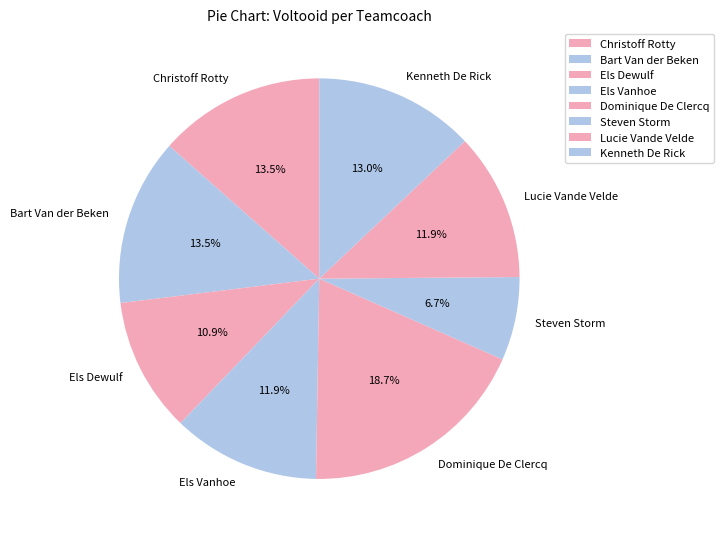

To the nearest percent, what is the difference between the largest and smallest slice percentages?

12%